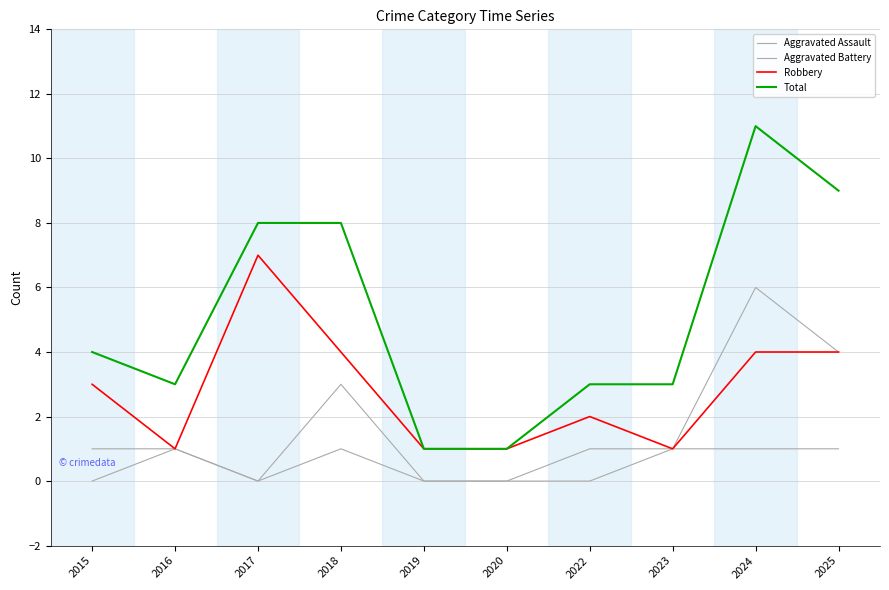

Does the chart have visible grid lines?

Yes